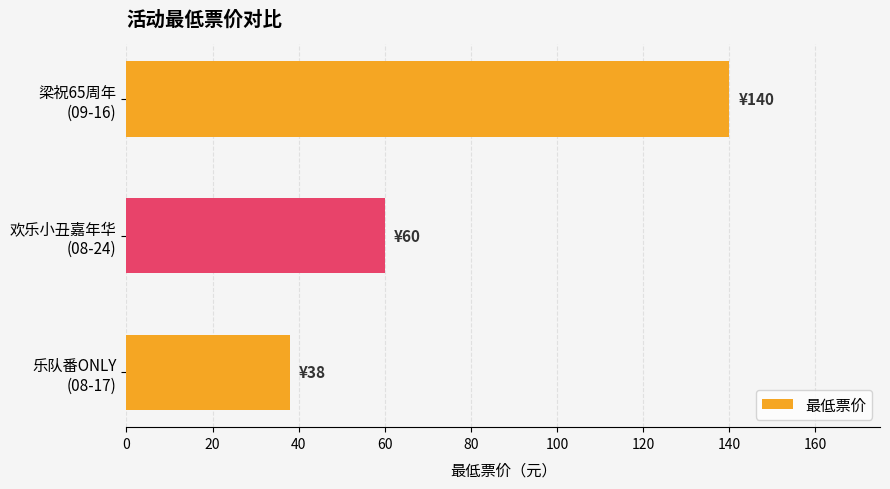

How many data points does each series have?

3